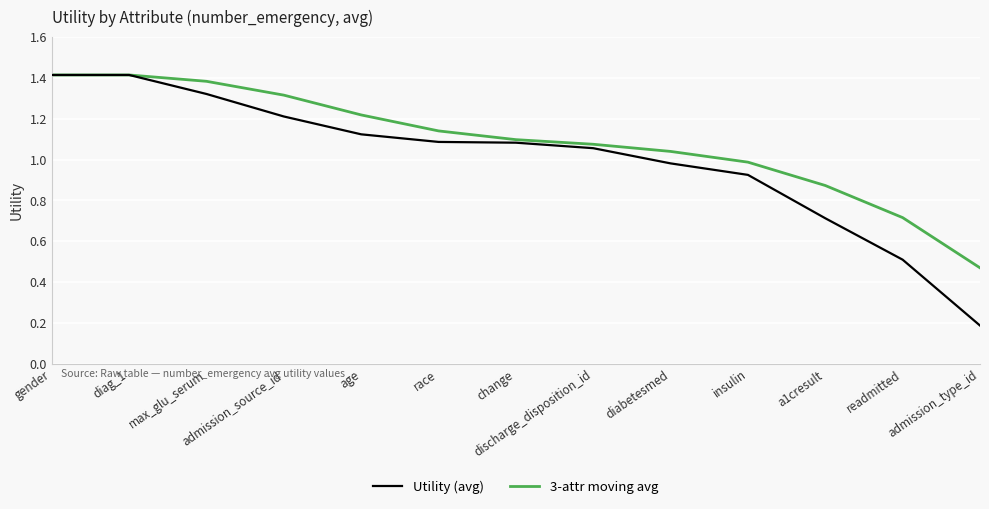

What is the sum of the 3-attr moving avg values at insulin and gender?

2.4